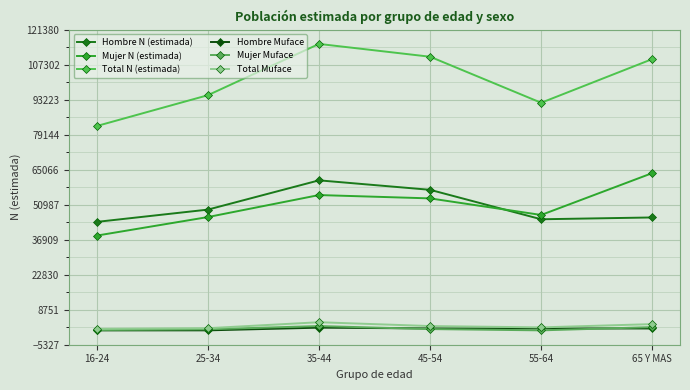

How many series are shown in this chart?

6